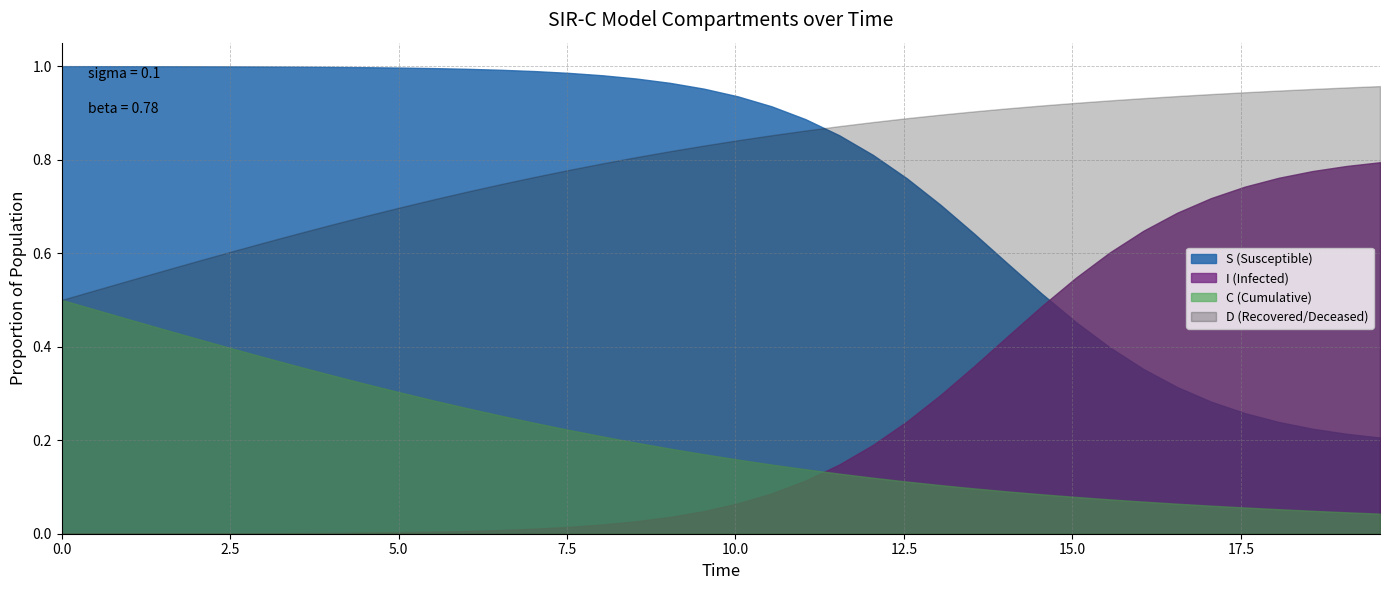

What is the average value of the C series?

0.2